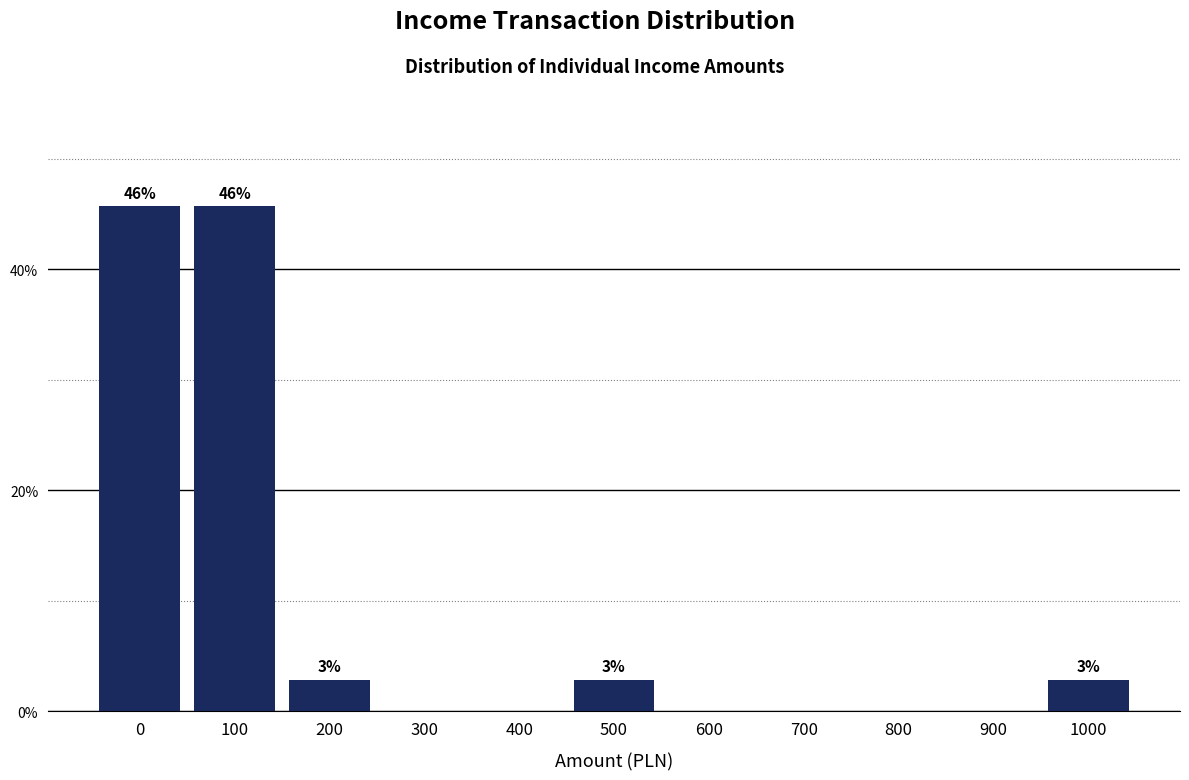

Reading left to right, list all the values displayed in this chart.

0=45.7	100=45.7	200=2.9	300=0.0	400=0.0	500=2.9	600=0.0	700=0.0	800=0.0	900=0.0	1000=2.9